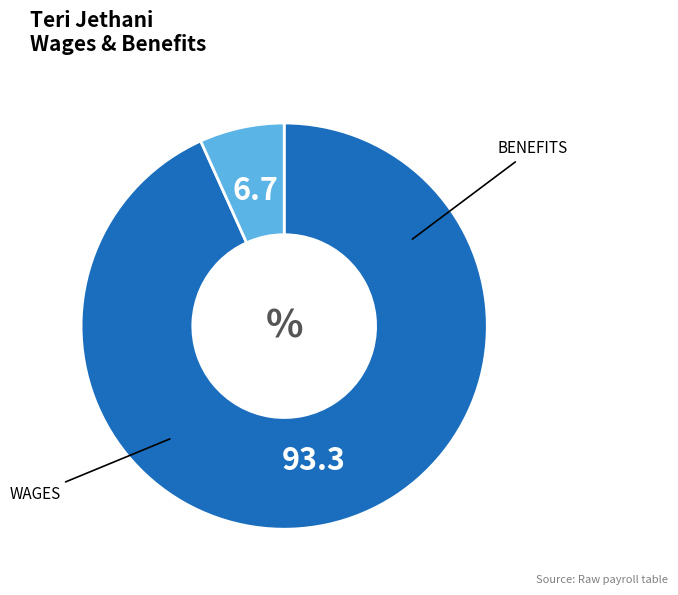

Is there a majority slice in this chart?

Yes